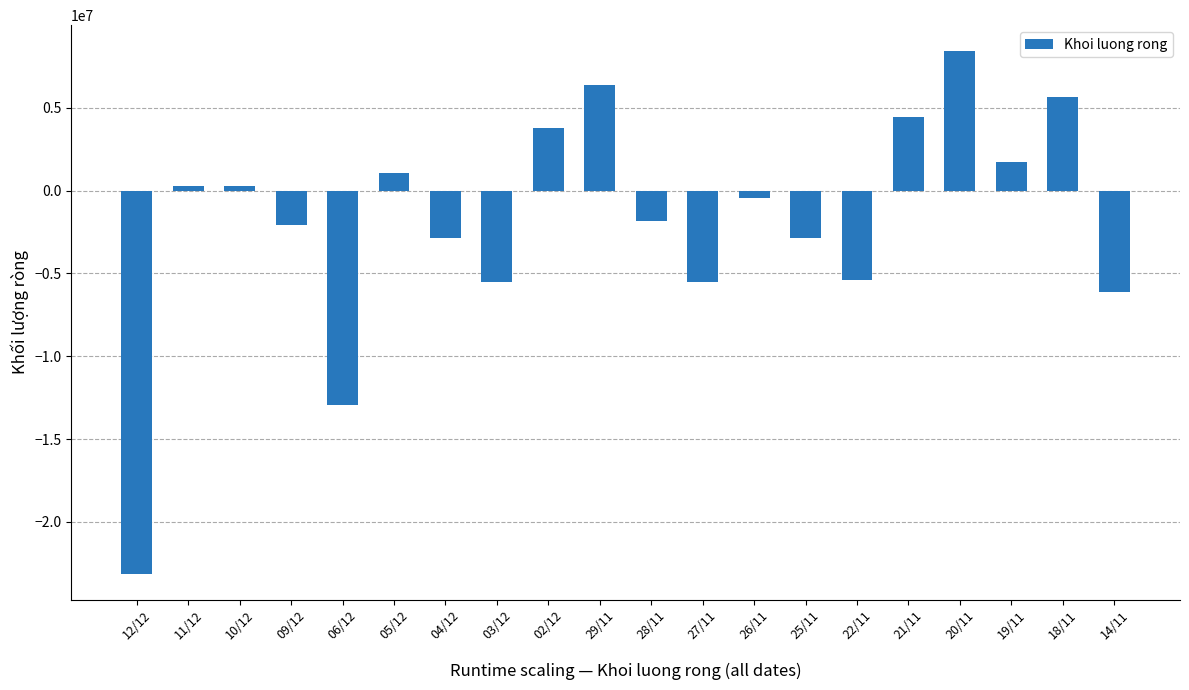

Count the number of values greater than -423100.

9